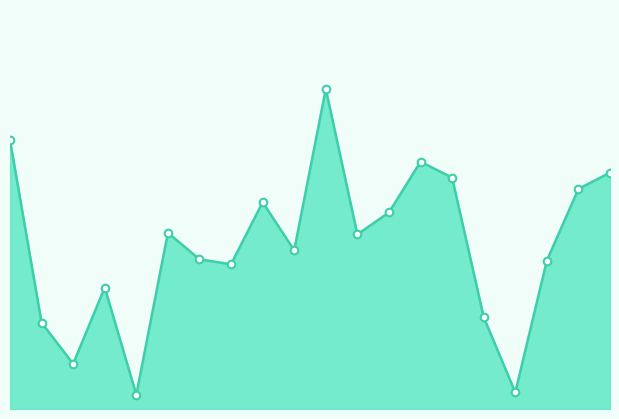

Is this an area chart (filled region under the line)?

Yes